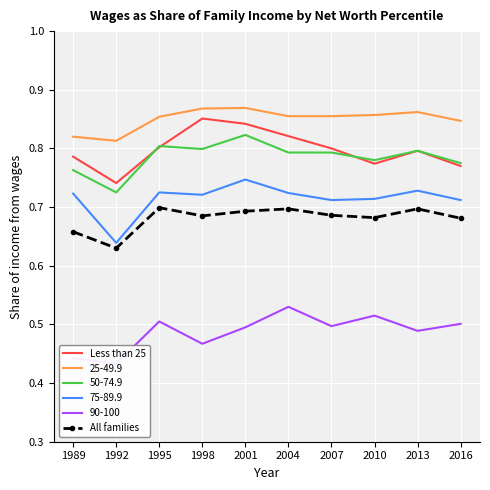

What are all the series names shown in the legend?

Less than 25, All families